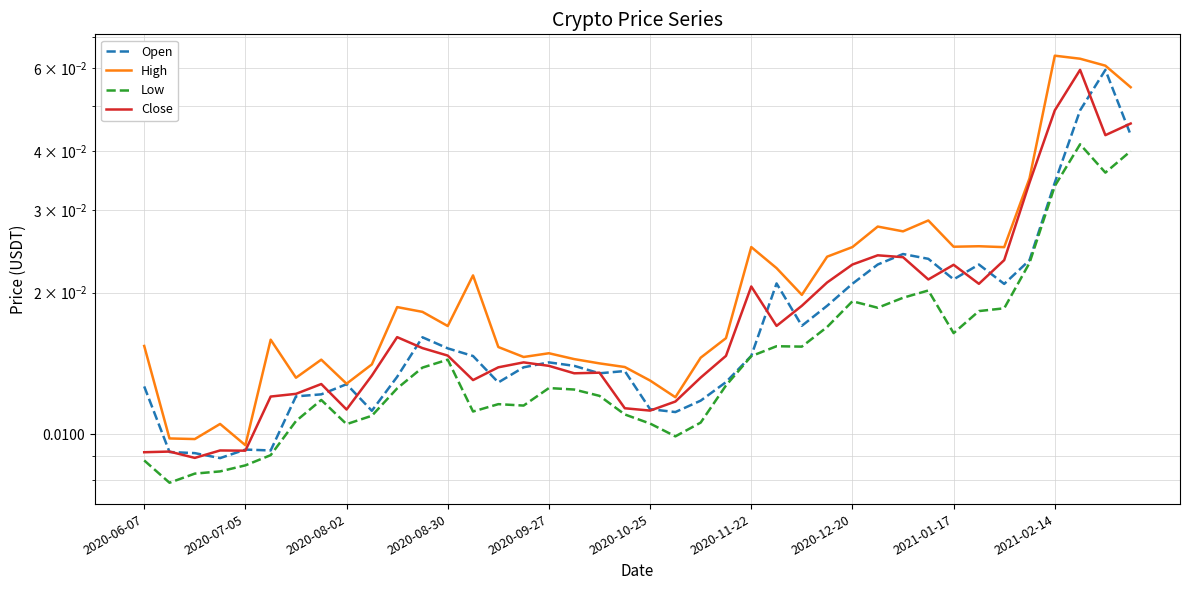

How many lines are shown in the chart?

4